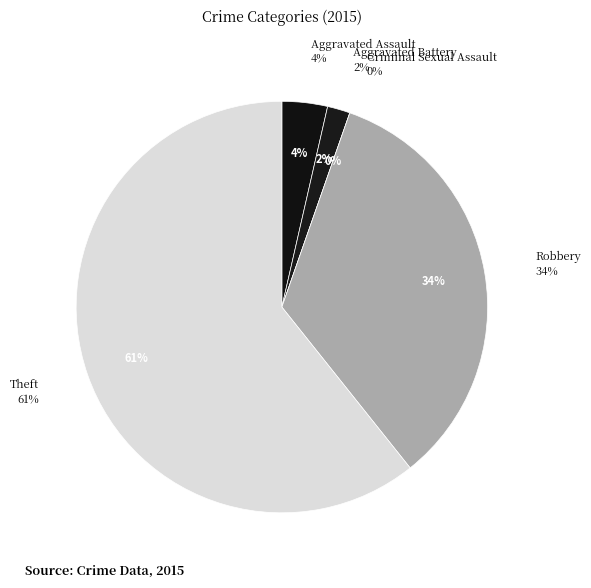

Which category accounts for the majority?

Theft